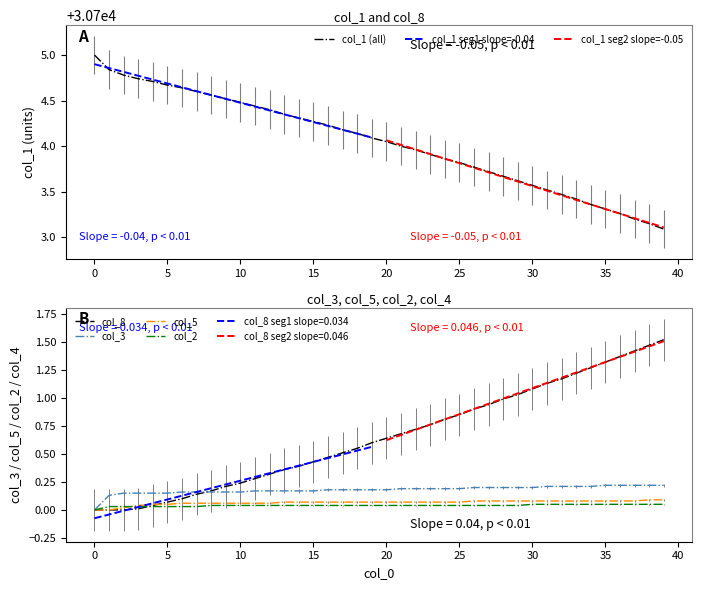

Count the number of data series in this chart.

5